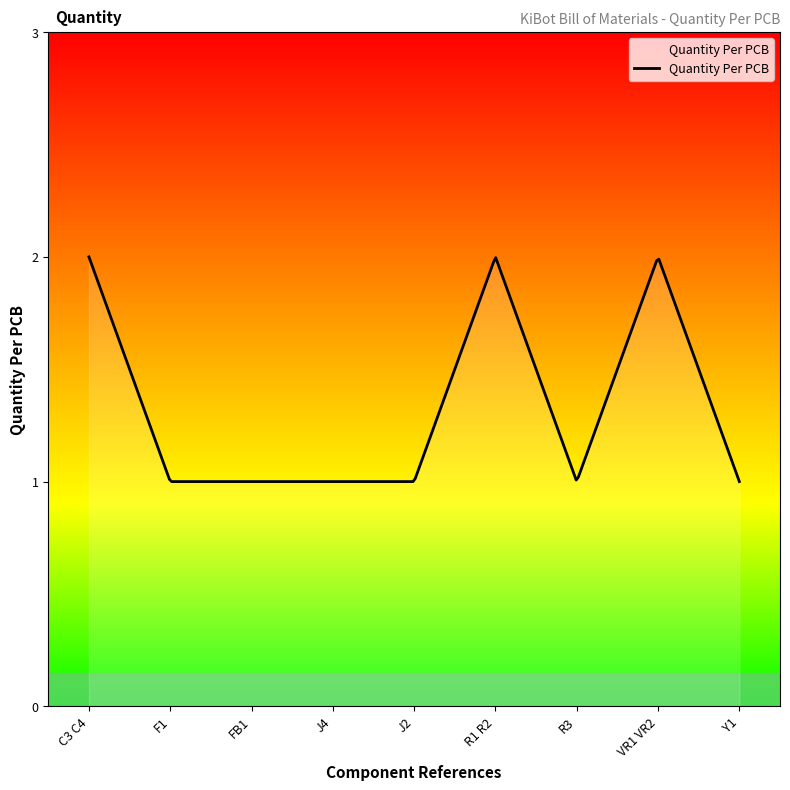

What is the difference between the maximum and minimum values?

1